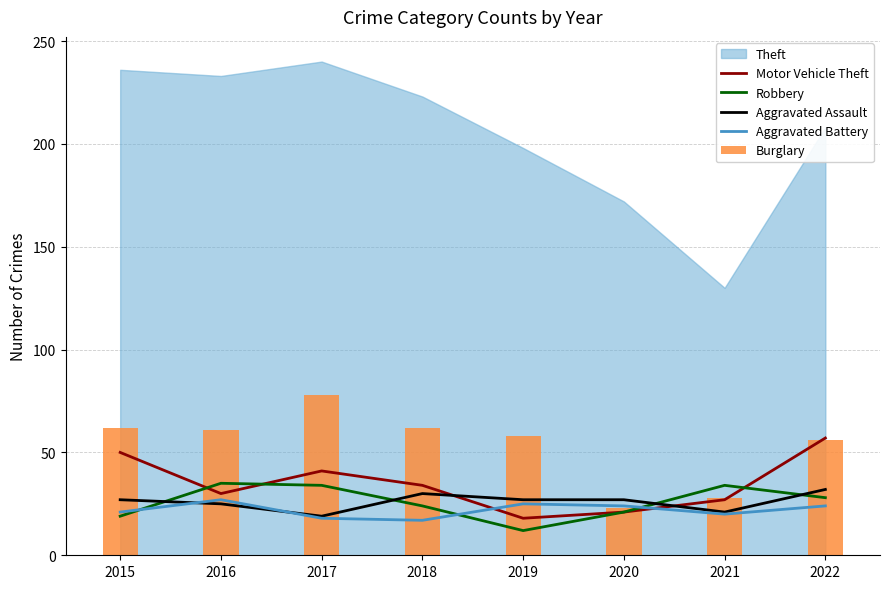

At which category is the sum across all series the highest?

2022